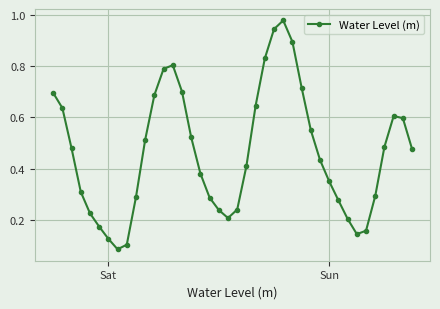

What is the sum of all values?

18.5